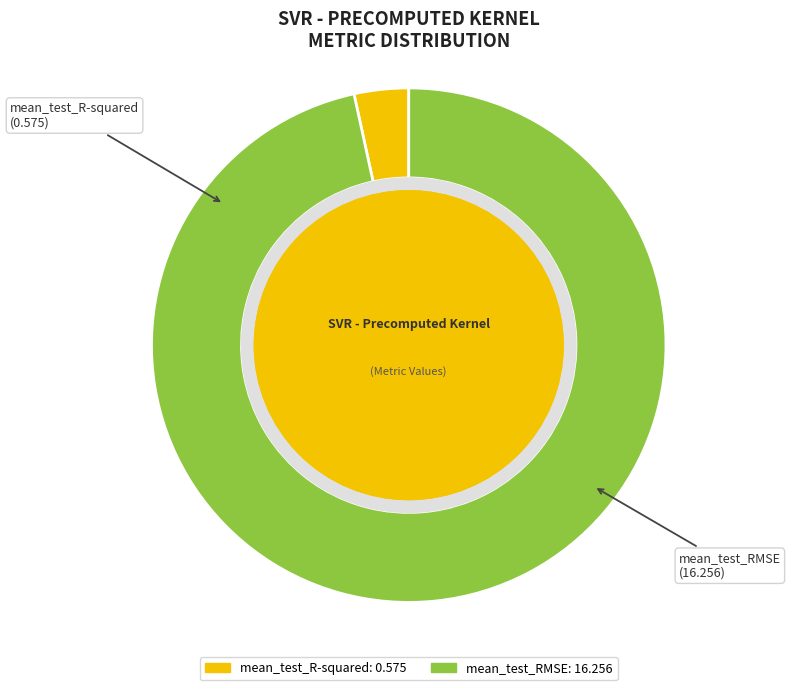

How many segments does this pie chart have?

2